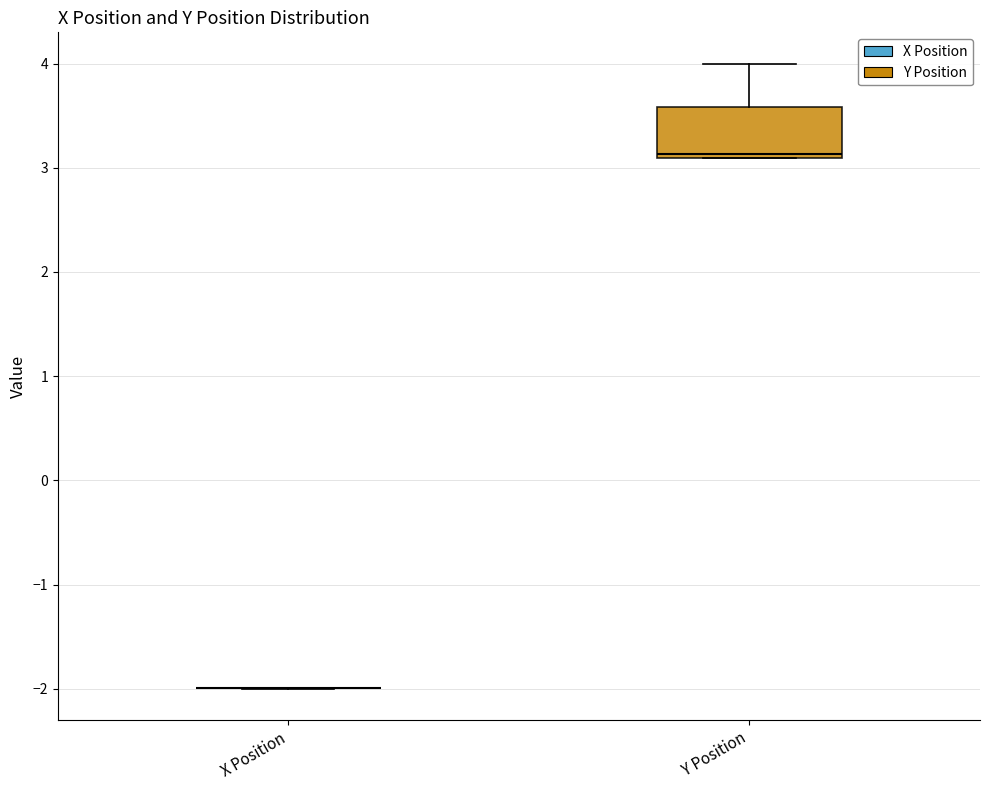

Reading left to right, read every box against the y-axis: the position of its median line, the range the box covers, and the ends of its whiskers. The values are not printed on the chart, so give them approximately, as read against the axis.

X Position: box collapsed to a line at -2.0, whiskers -2.0 to -2.0
Y Position: median 3.1 (just above the box's lower edge), box 3.1 to 3.6, whiskers 3.1 to 4.0